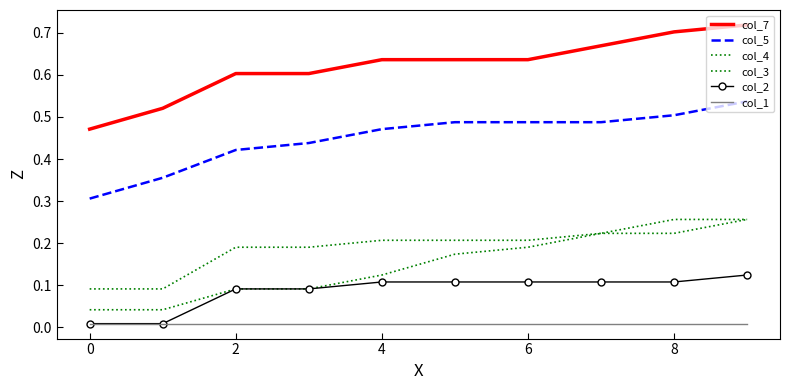

How many col_5 values are between 0 and 1?

10